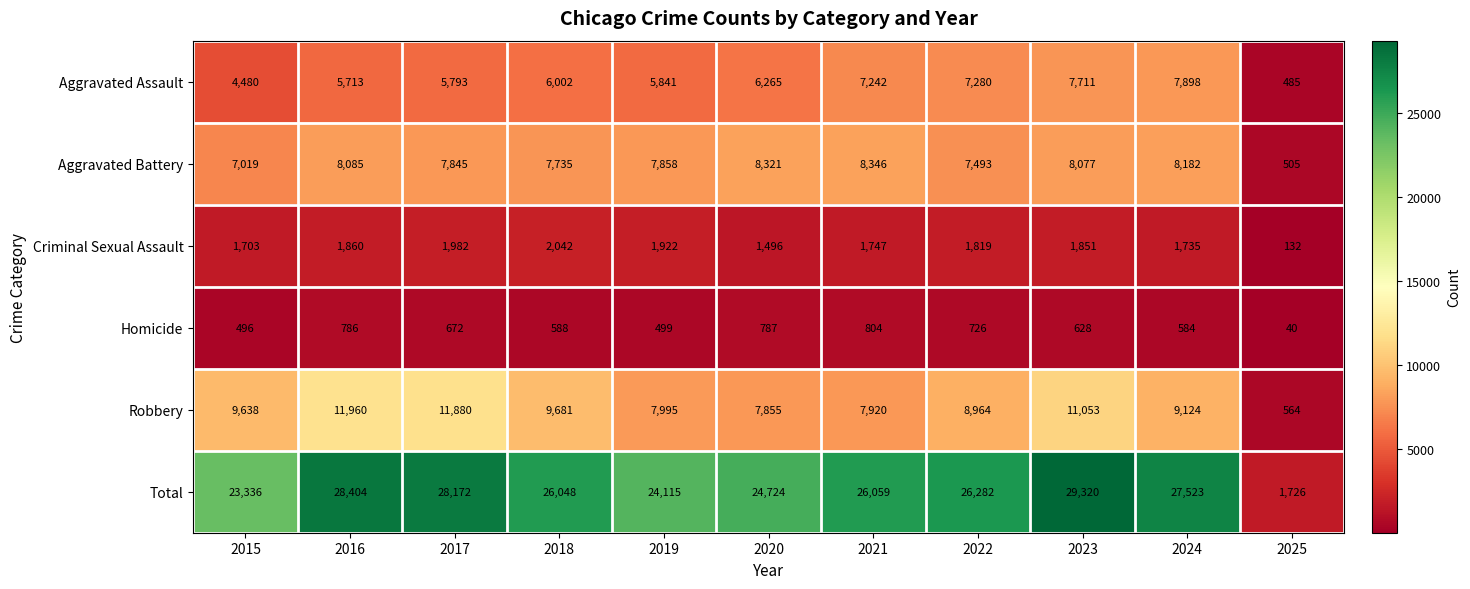

What is the average value of the Criminal Sexual Assault series?

1663